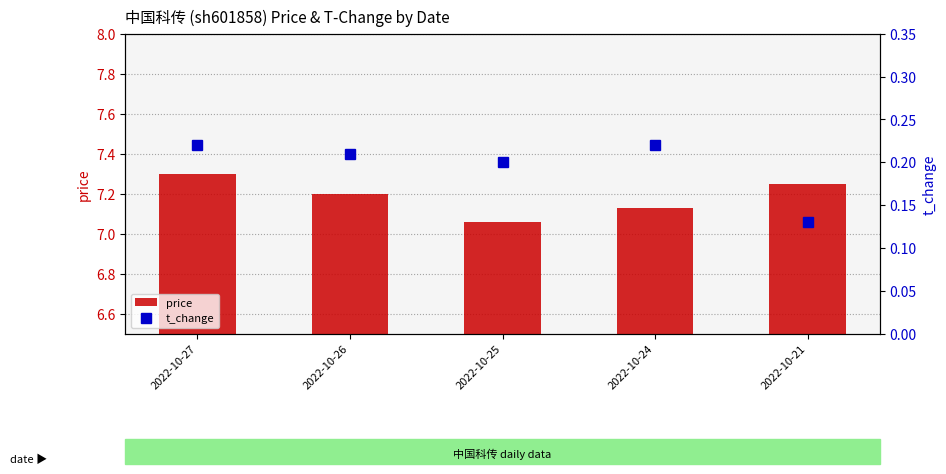

What is the value of the t_change bar at the 1st from the left?

0.2